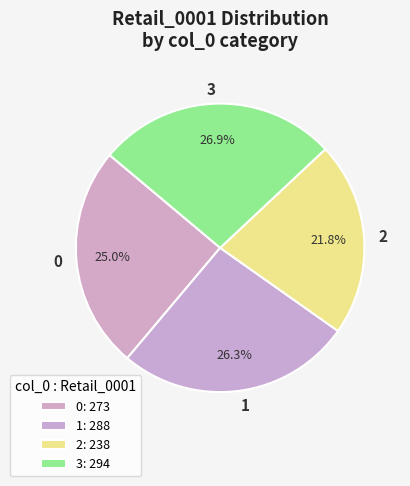

Do 1 and 3 together represent more than half of the pie?

Yes